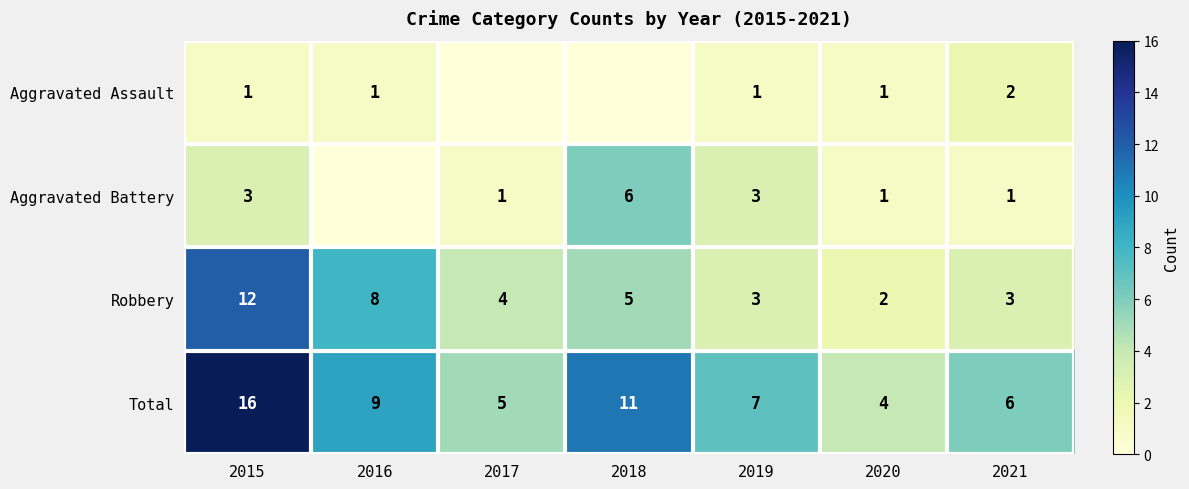

At which category is the sum across all series the highest?

2015